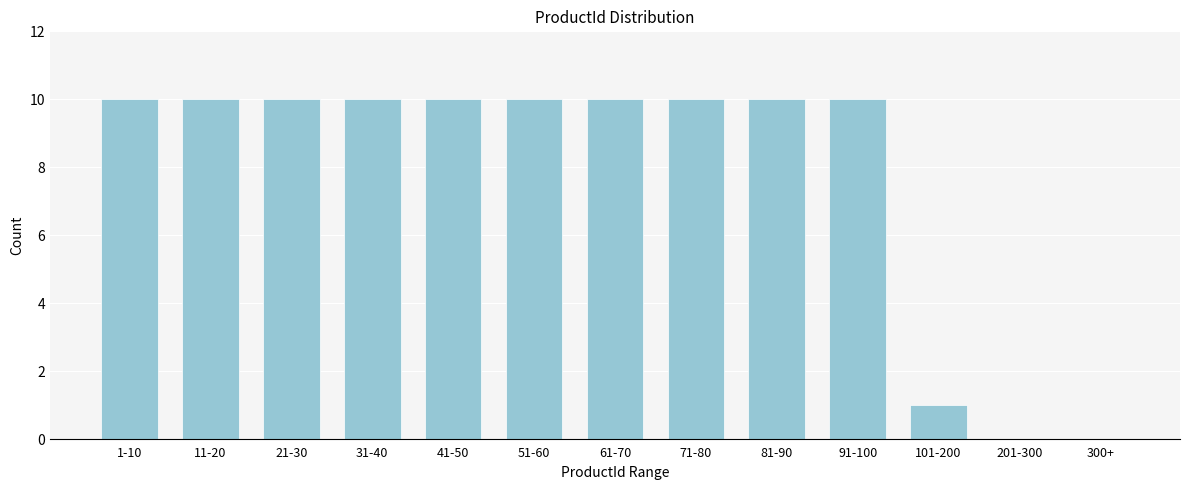

Reading left to right, list all the values displayed in this chart.

1-10=10	11-20=10	21-30=10	31-40=10	41-50=10	51-60=10	61-70=10	71-80=10	81-90=10	91-100=10	101-200=1	201-300=0	300+=0